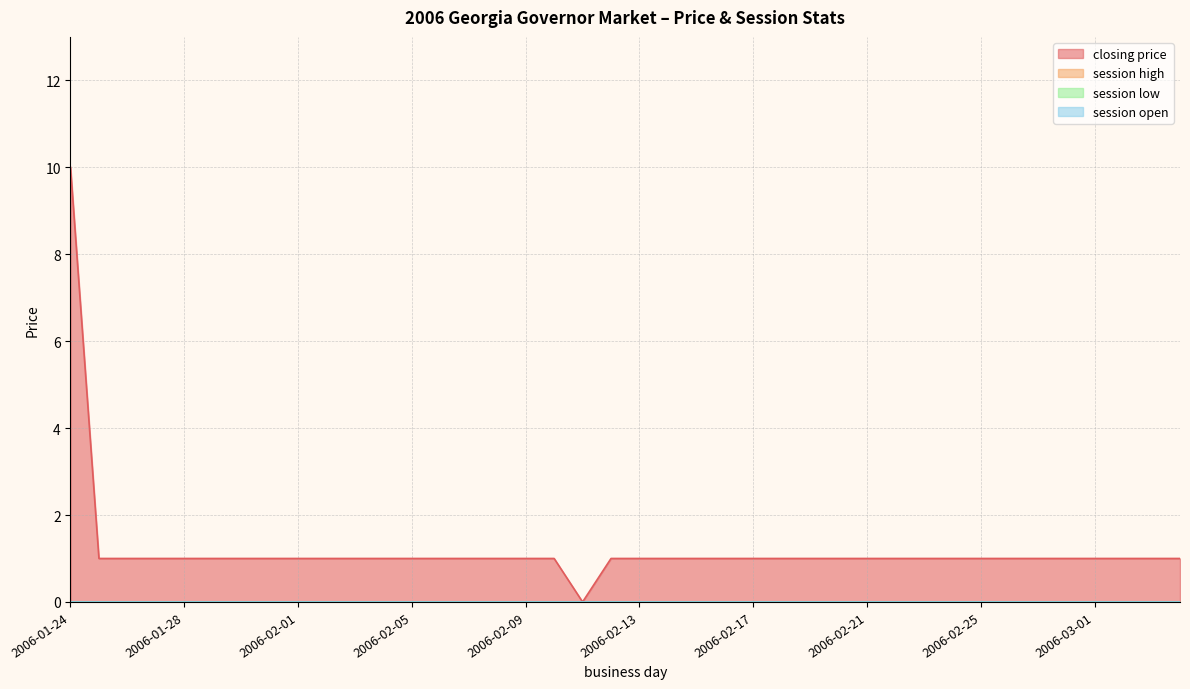

Reading right to left, extract all data points from this chart.

closing price: 1	1	1	1	1	1	1	1	1	1	1	1	1	1	1	1	1	1	1	1	1	0	1	1	1	1	1	1	1	1	1	1	1	1	1	1	1	1	1	10
session high: 0	0	0	0	0	0	0	0	0	0	0	0	0	0	0	0	0	0	0	0	0	0	0	0	0	0	0	0	0	0	0	0	0	0	0	0	0	0	0	0
session low: 0	0	0	0	0	0	0	0	0	0	0	0	0	0	0	0	0	0	0	0	0	0	0	0	0	0	0	0	0	0	0	0	0	0	0	0	0	0	0	0
session open: 0	0	0	0	0	0	0	0	0	0	0	0	0	0	0	0	0	0	0	0	0	0	0	0	0	0	0	0	0	0	0	0	0	0	0	0	0	0	0	0